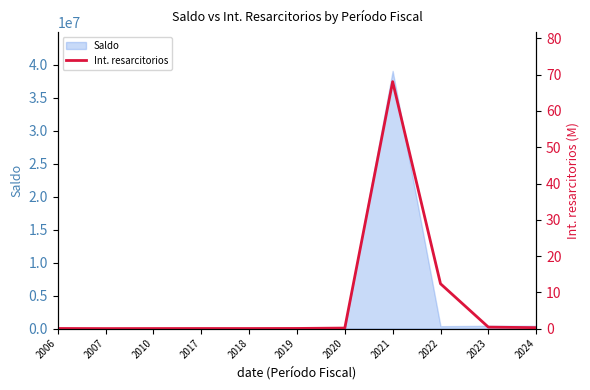

True or false: there are more than 1 points higher than both neighbors.

True